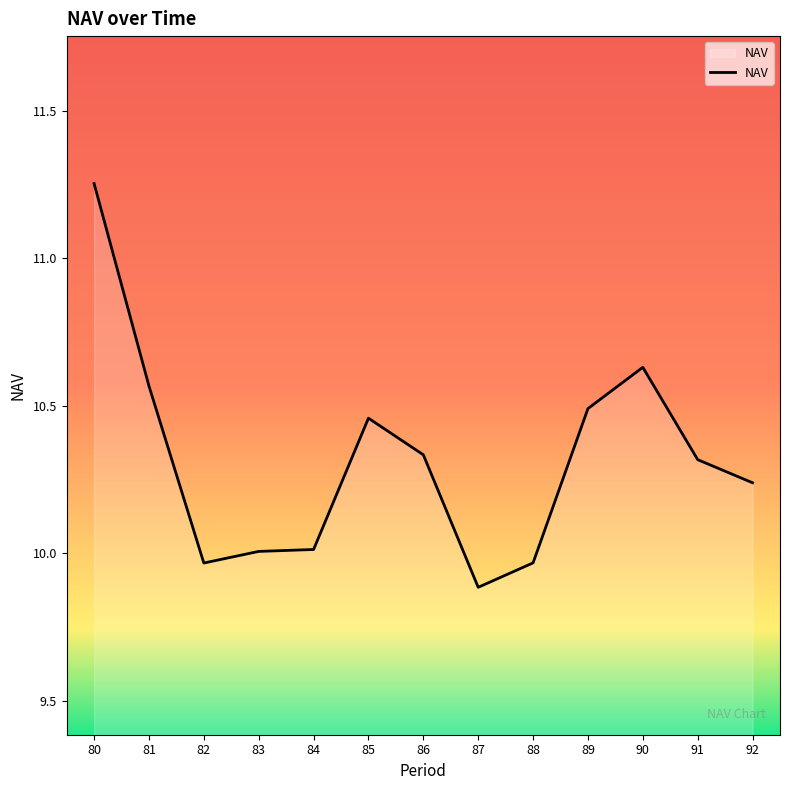

What is the difference between the maximum and minimum values?

1.4